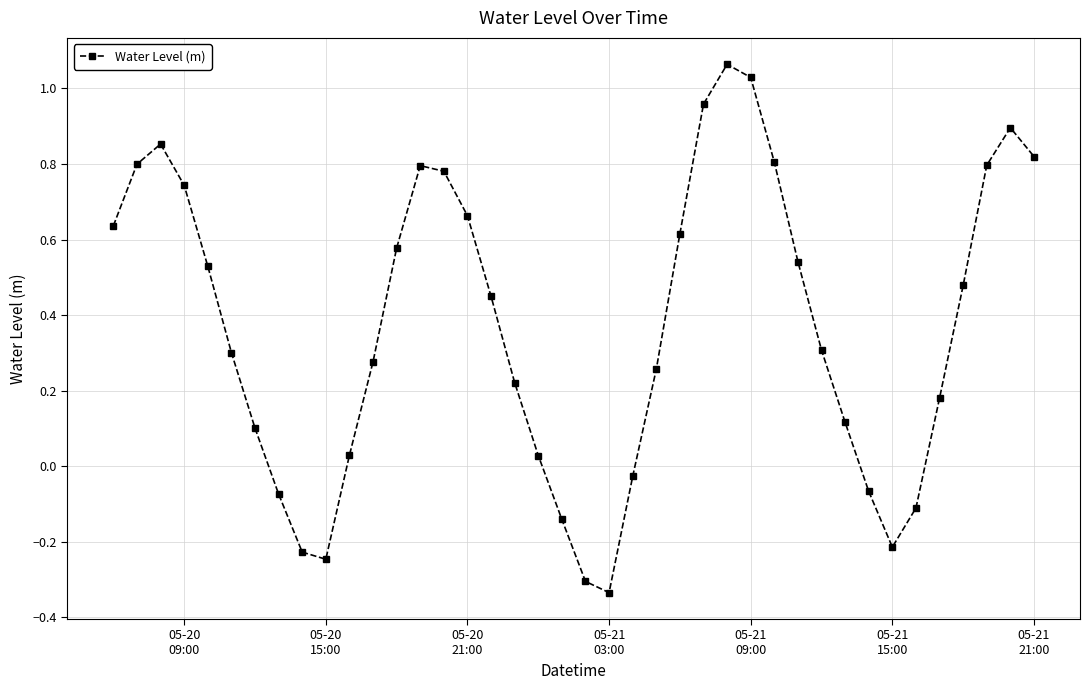

True or false: there are more than 0 points higher than both neighbors.

True